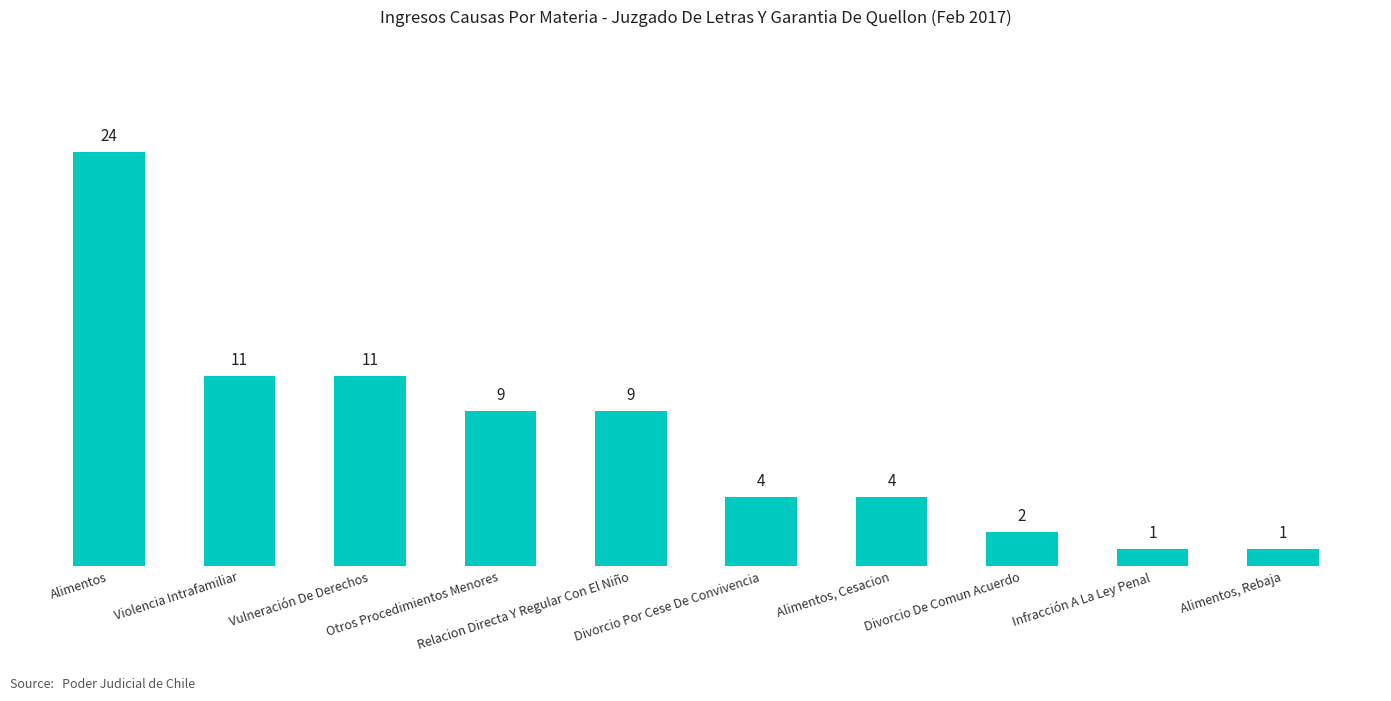

Reading left to right, list all the values displayed in this chart.

24	11	11	9	9	4	4	2	1	1